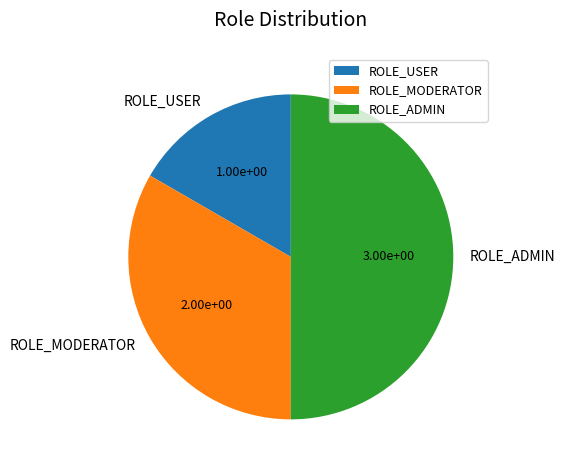

Does ROLE_MODERATOR represent more than half of the total?

No